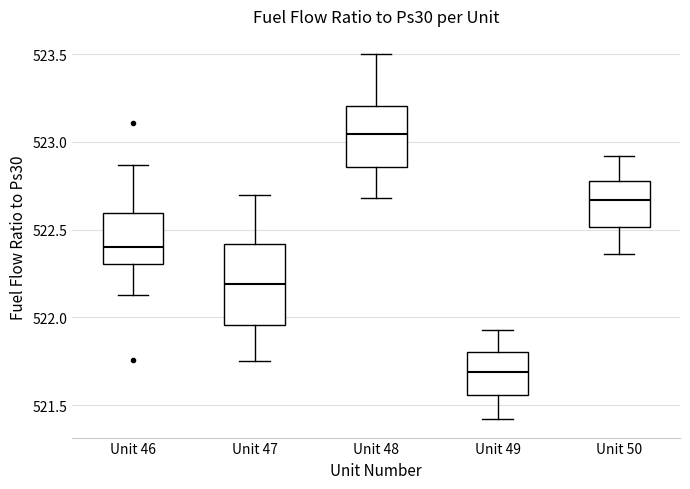

Which box is the tallest, from its lower edge to its upper edge?

Unit 47